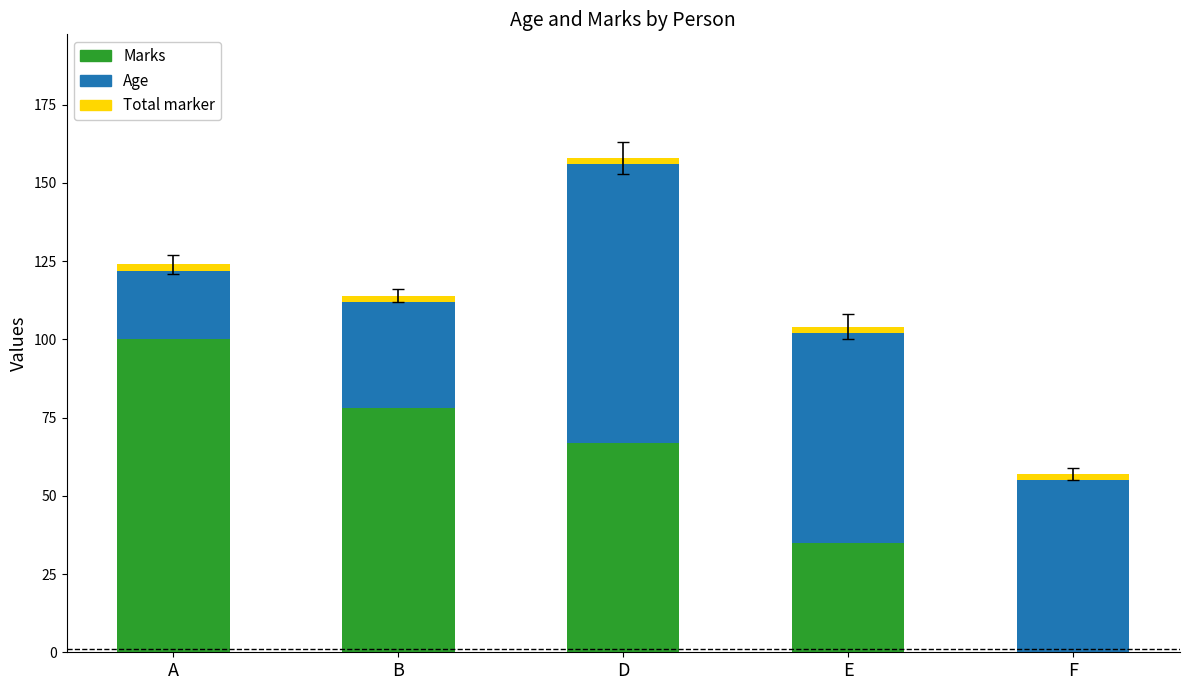

How many Marks values are between 35 and 78?

3